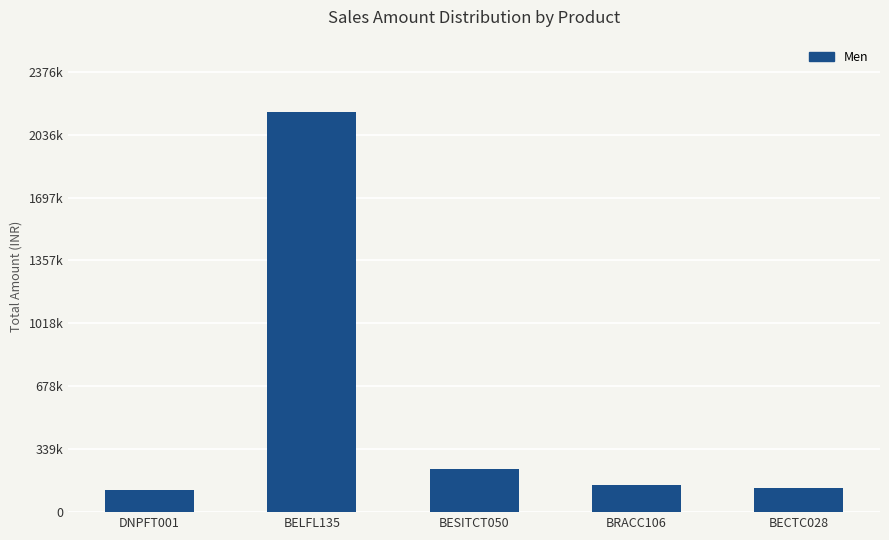

What is the label of the 4th bar from the left?

BRACC106